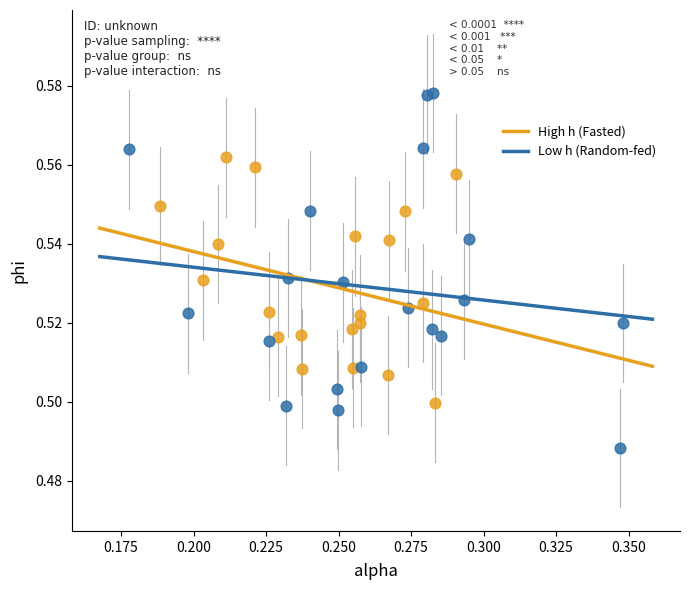

Which series contains the highest Y value?

Low h (Random-fed)